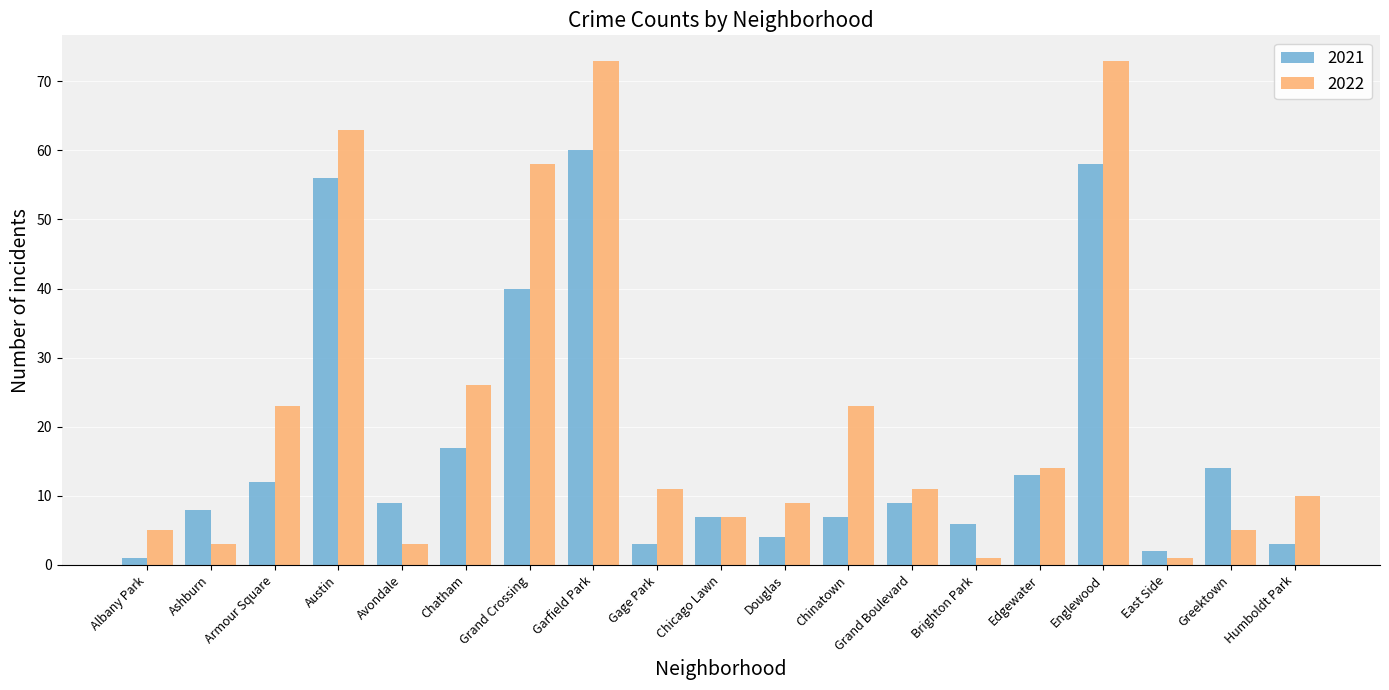

What is the difference between the maximum and second lowest values in the 2022 series?

72